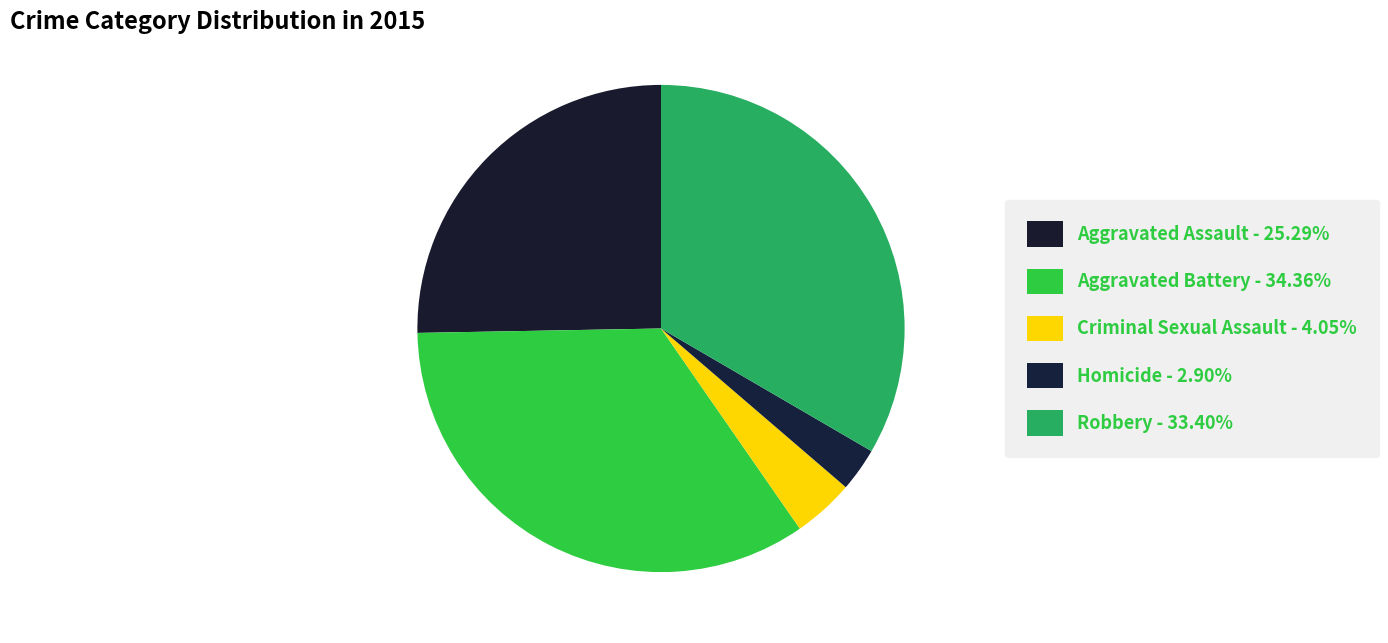

Which slice is the largest?

Aggravated Battery